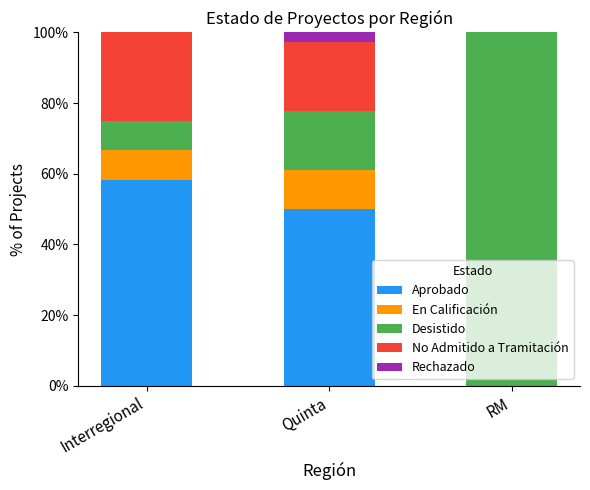

What is the maximum value for Aprobado?

58.3